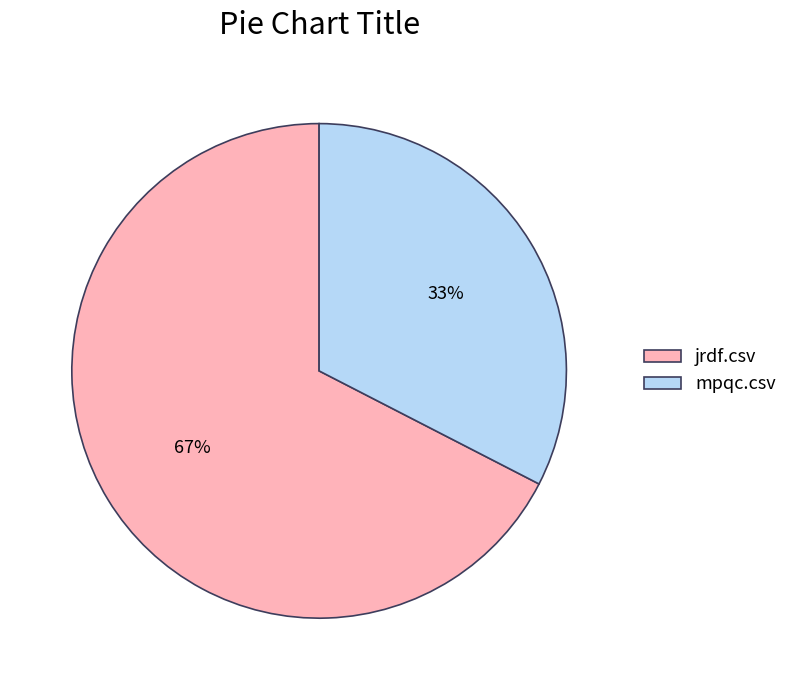

Is it true that jrdf.csv is 67% of the pie?

True